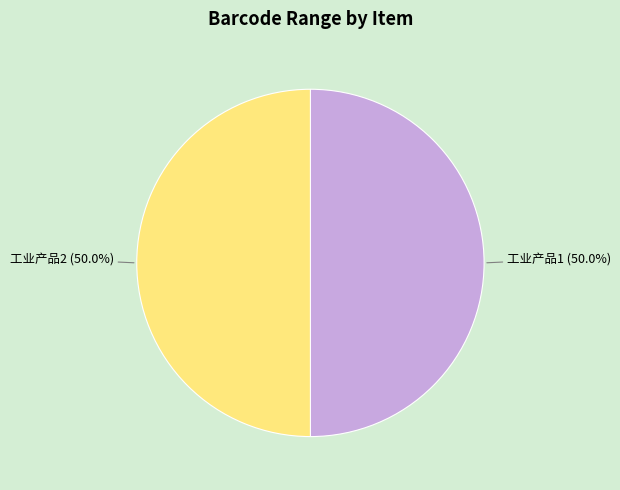

What is the total percentage of 工业产品1 and 工业产品2?

100.0%